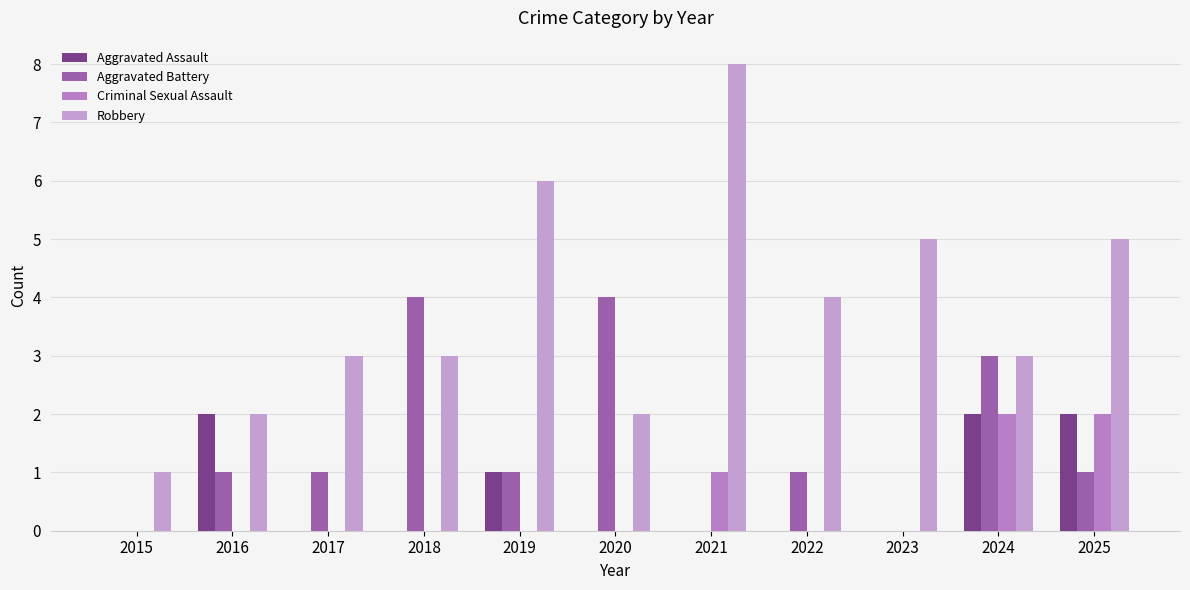

What is the difference between the second highest and minimum values in the Aggravated Assault series?

2